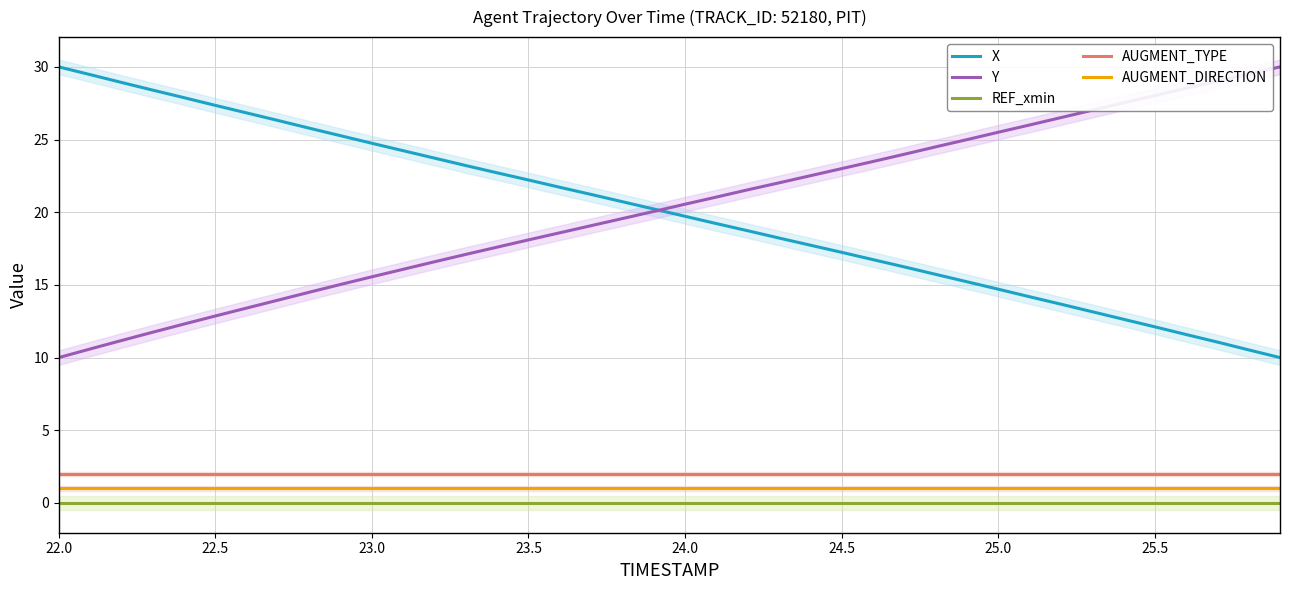

How many distinct data groups are displayed?

5